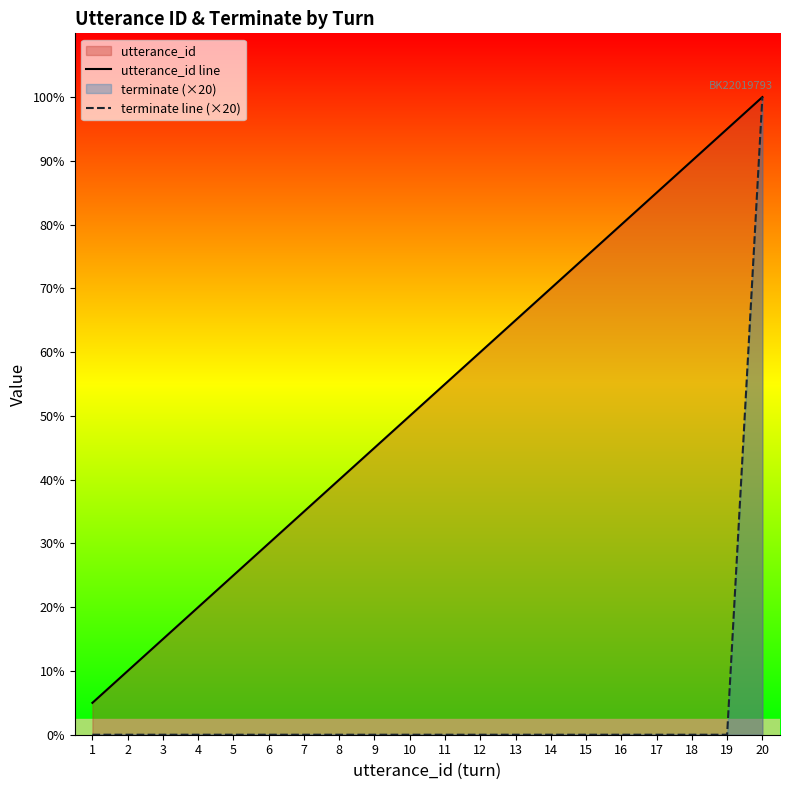

True or false: terminate line (×20) and utterance_id line cross at least once.

False